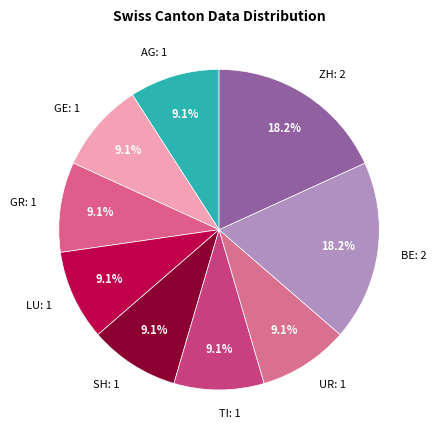

What percentage is the AG slice, to the nearest percent?

9%